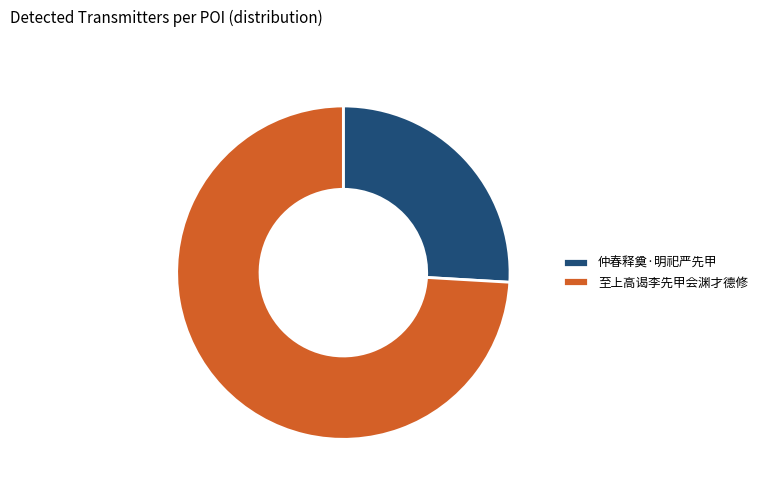

Which category has the biggest portion of the pie?

至上高谒李先甲会渊才德修